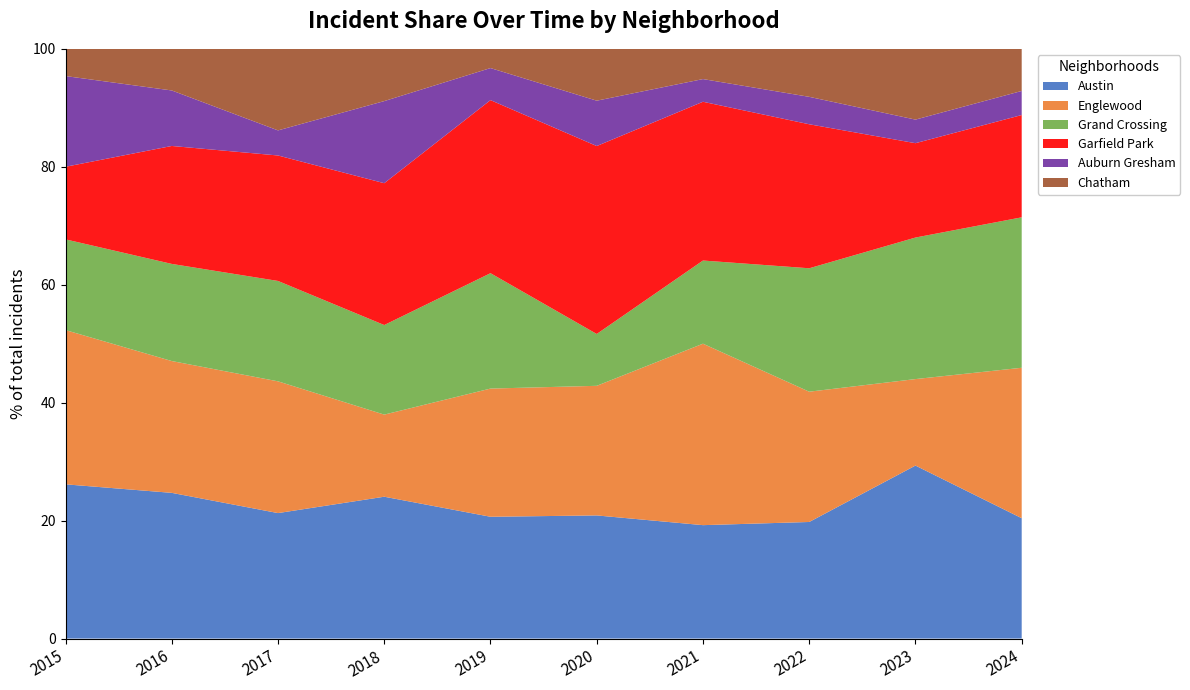

Is it true that Austin equals 24.1 at 2018?

True